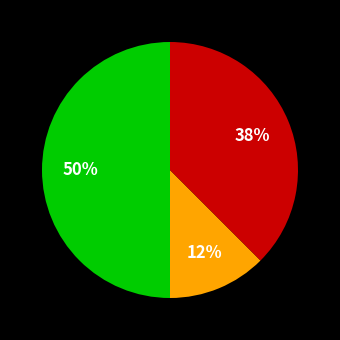

To the nearest percent, what is the average slice percentage?

33%